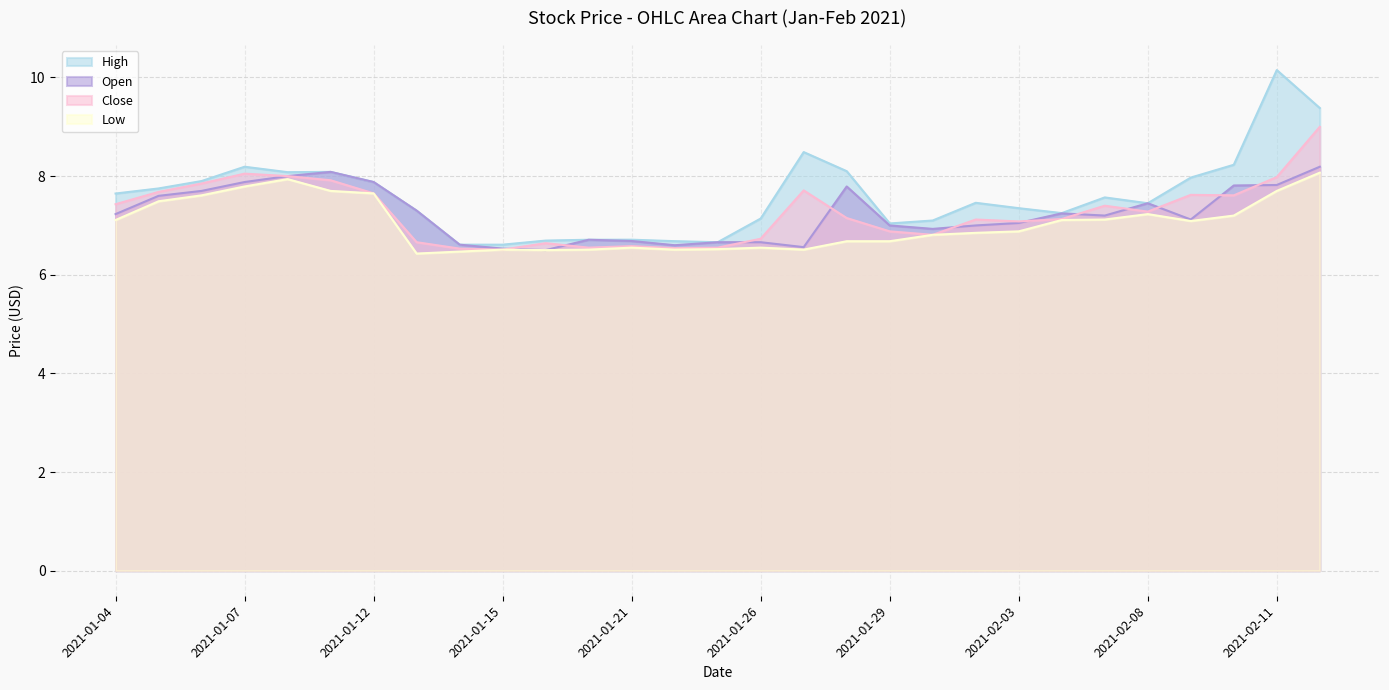

Rank the series by their maximum value, from lowest to highest.

Low, Open, Close, High